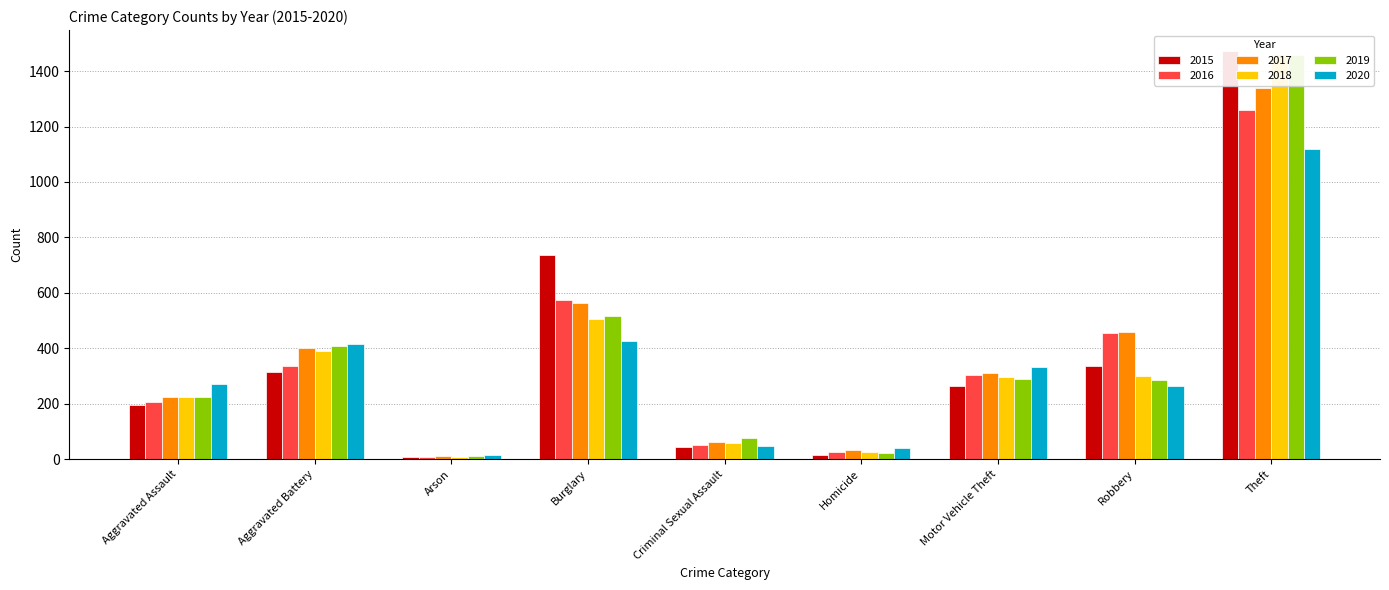

What is the minimum value for 2018?

7